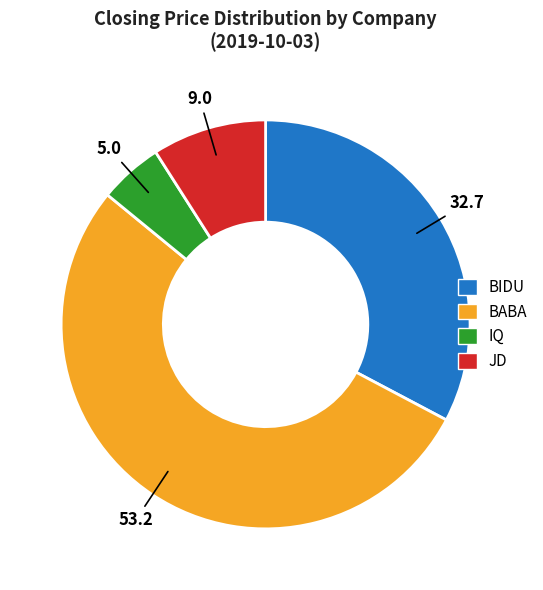

Is BABA the majority of the pie?

Yes